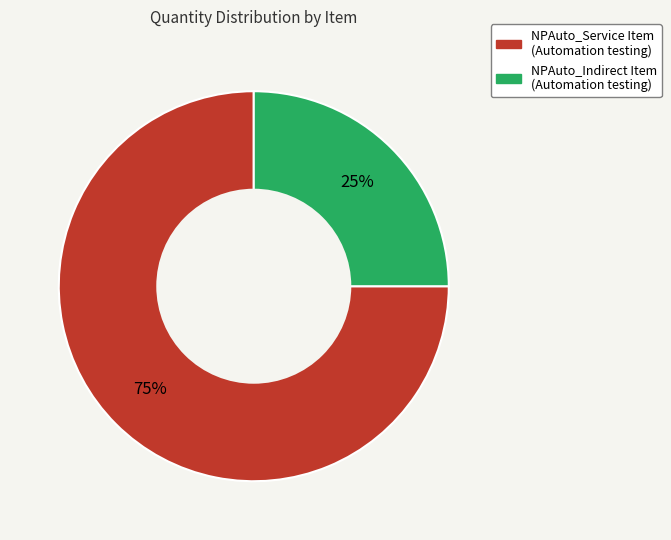

How many segments does this pie chart have?

2